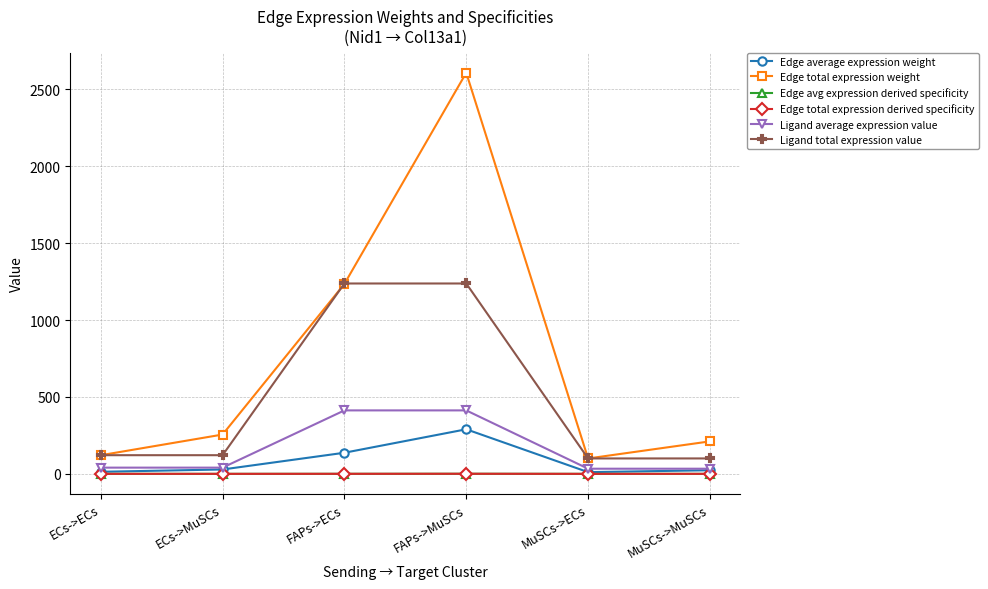

Does the chart have visible grid lines?

Yes